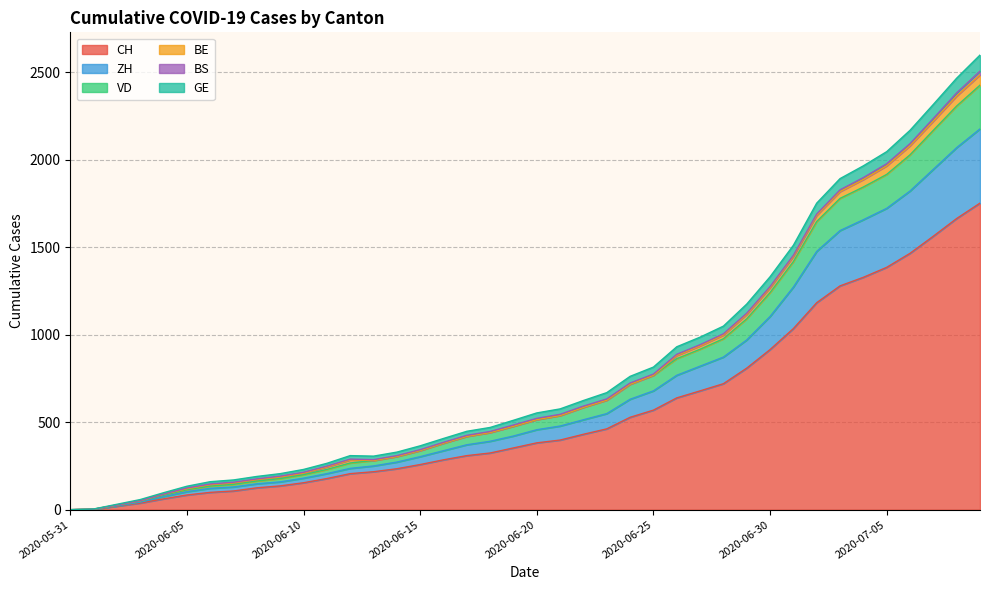

Does the chart display data point markers on the line(s)?

No